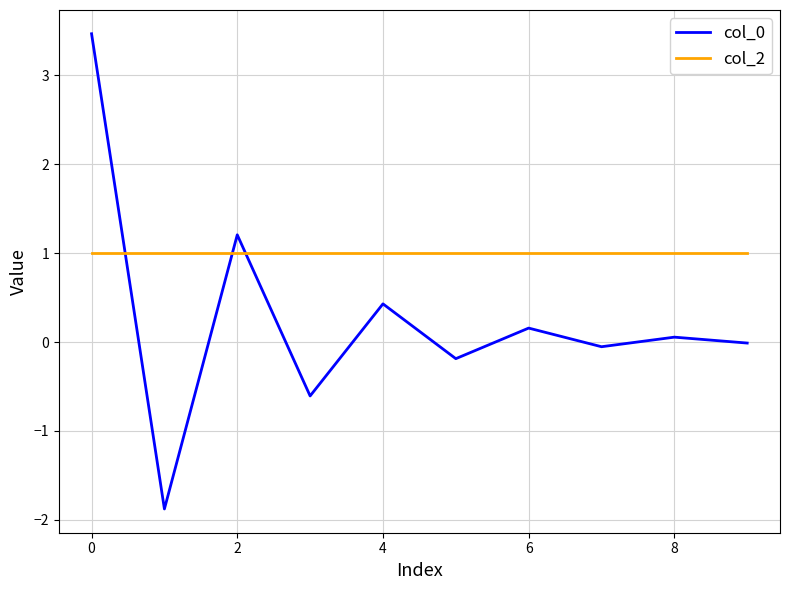

What is the highest value of the col_0 series?

3.5